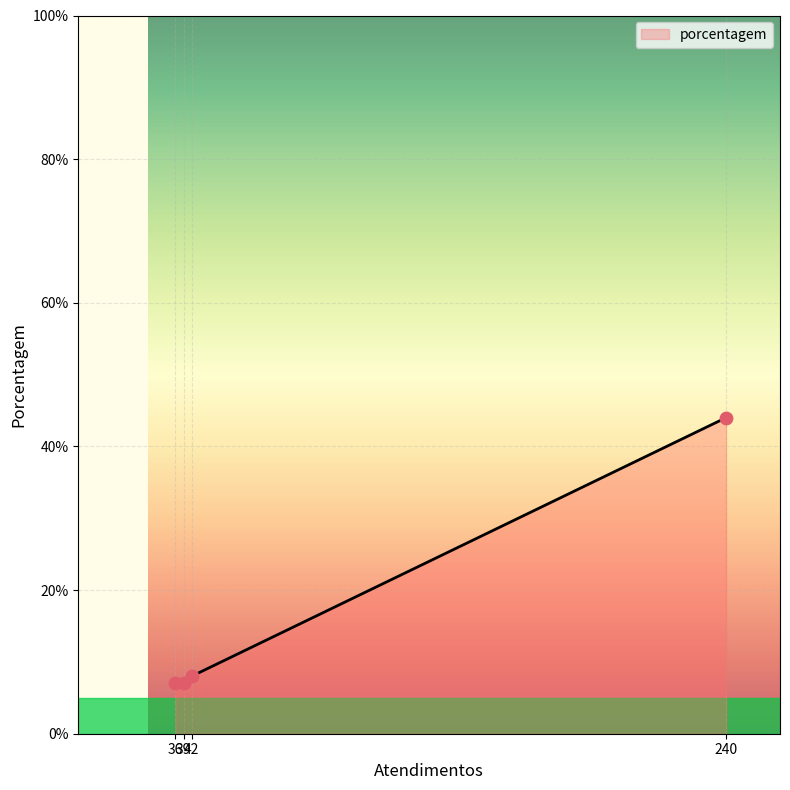

What is the maximum value shown in the chart?

44